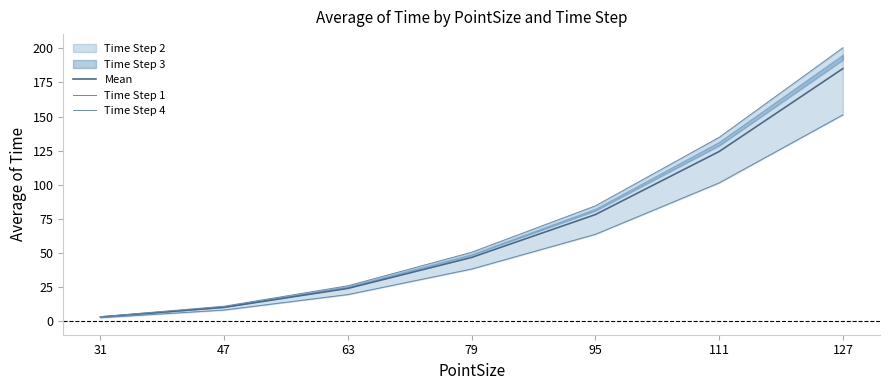

True or false: Time Step 4 has a value of 5.4 at 47.

False